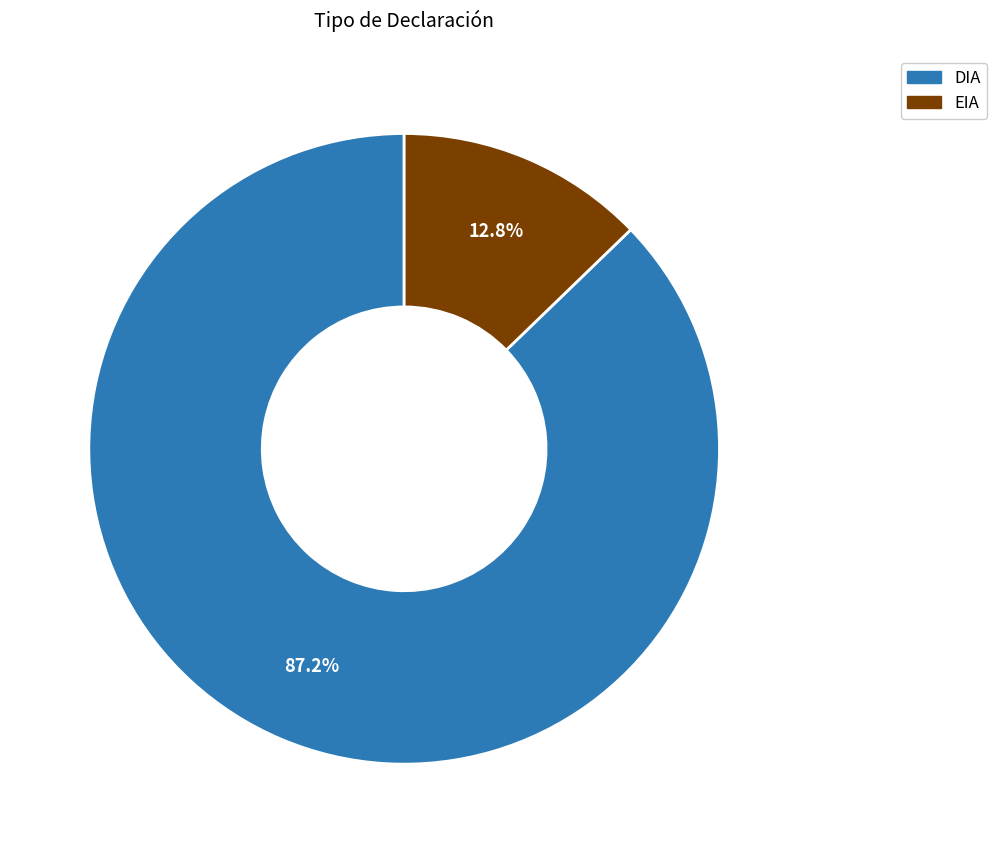

Count the number of slices in the pie.

2